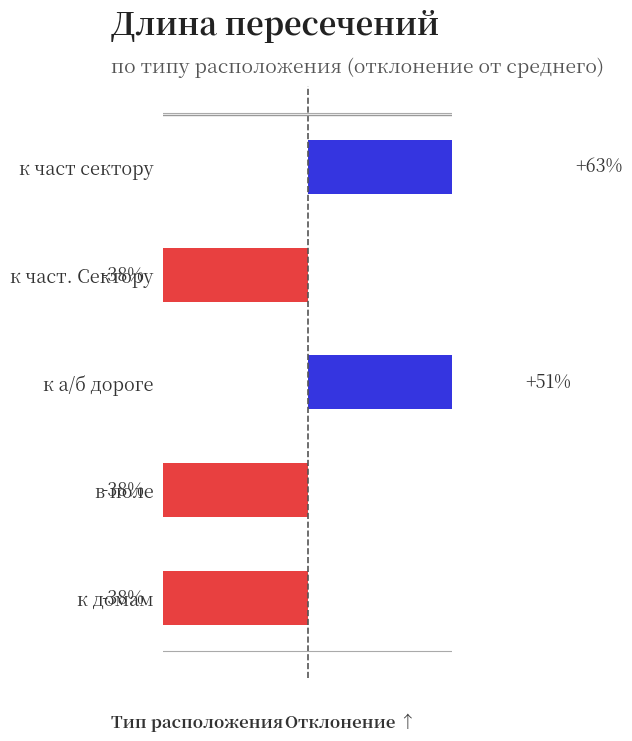

How many values are below -38?

3